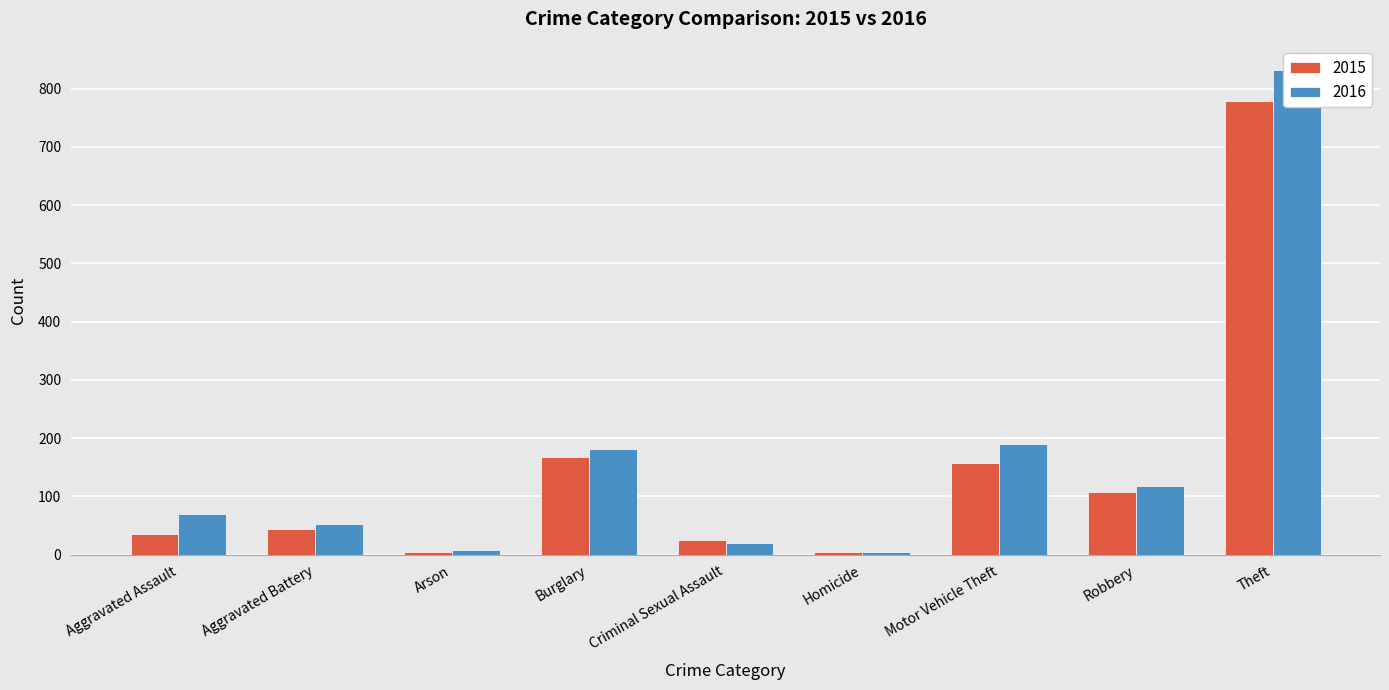

Which series has the largest total across all categories?

2016